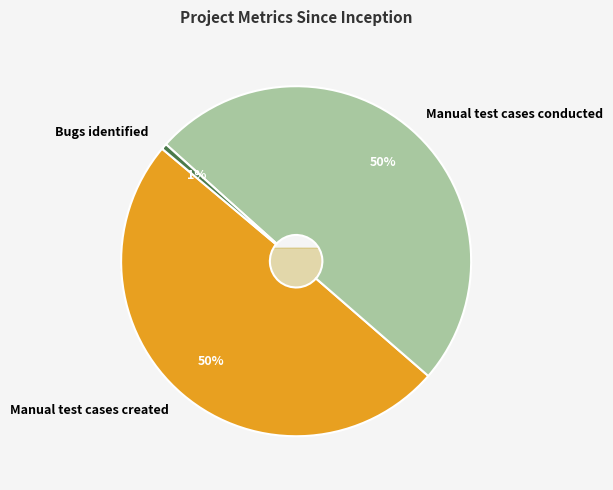

True or false: Manual test cases created accounts for 36% of the total.

False